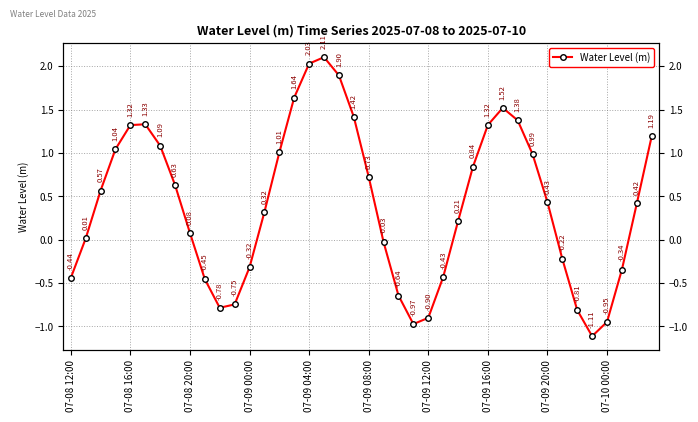

True or false: the data shows 0.0 at 26.

False